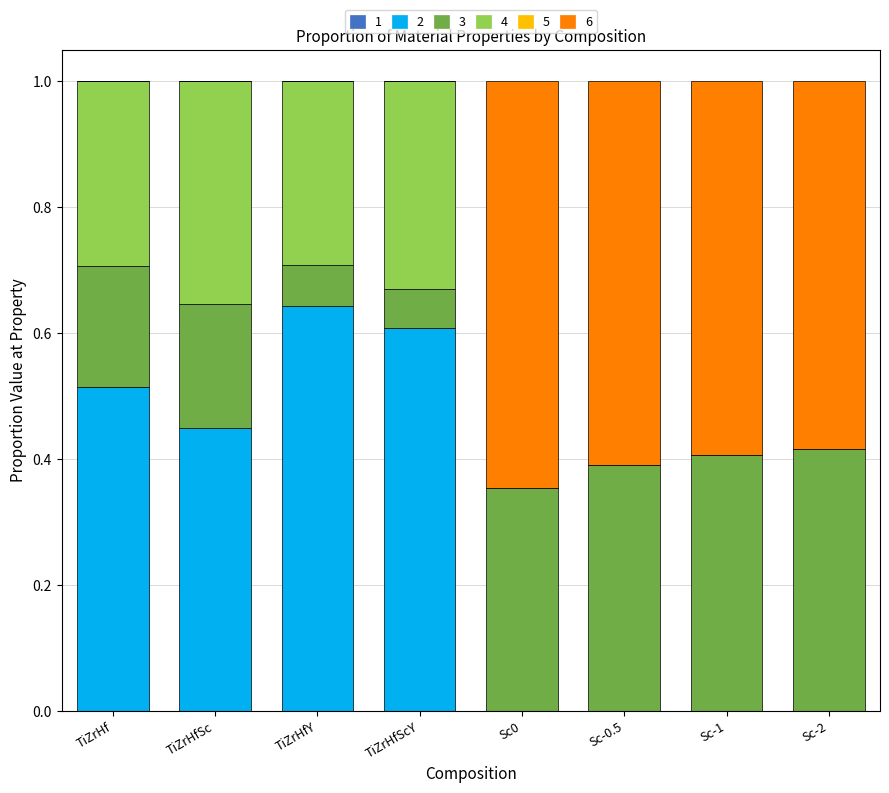

How many series are shown in this chart?

6